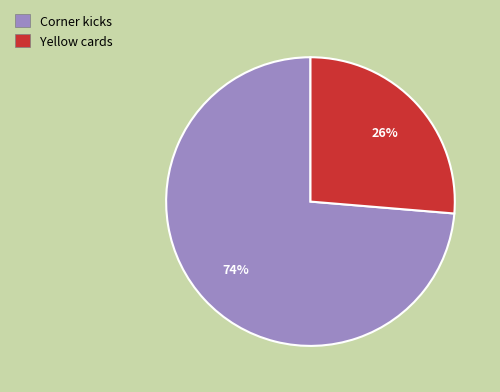

True or false: Yellow cards accounts for 13% of the total.

False